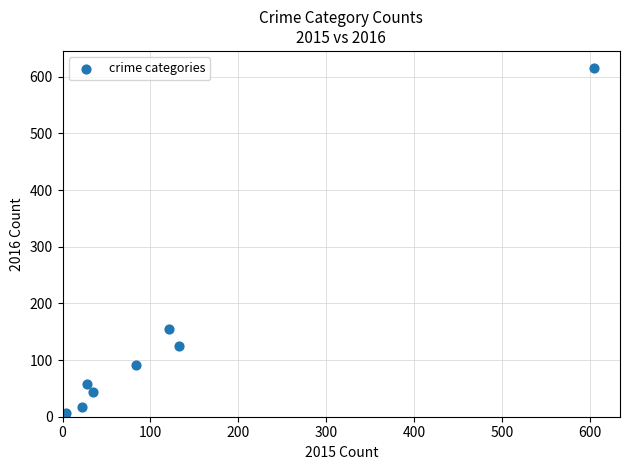

What Y value in the scatter plot is closest to 308?

154